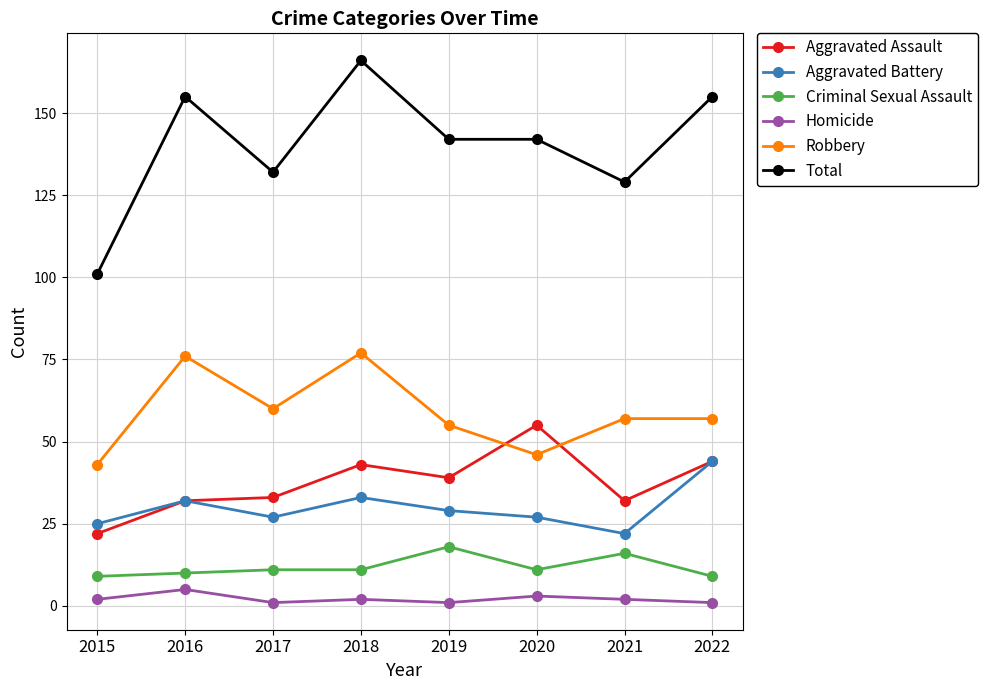

Reading left to right, extract all data points from this chart.

Aggravated Assault: 22	32	33	43	39	55	32	44
Aggravated Battery: 25	32	27	33	29	27	22	44
Criminal Sexual Assault: 9	10	11	11	18	11	16	9
Homicide: 2	5	1	2	1	3	2	1
Robbery: 43	76	60	77	55	46	57	57
Total: 101	155	132	166	142	142	129	155